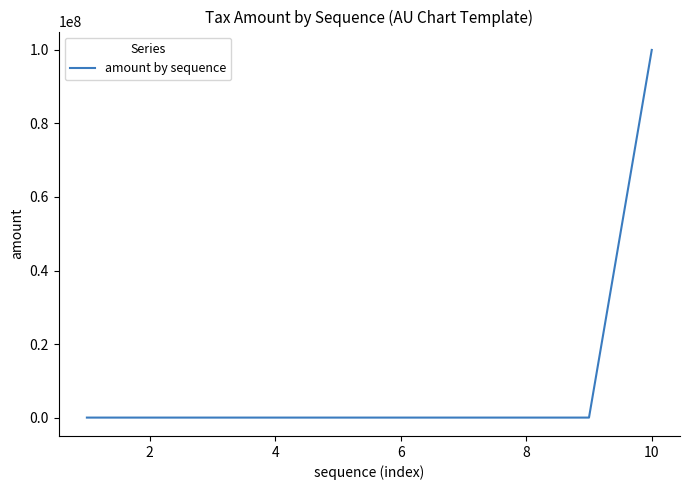

What is the greatest value displayed?

100000000